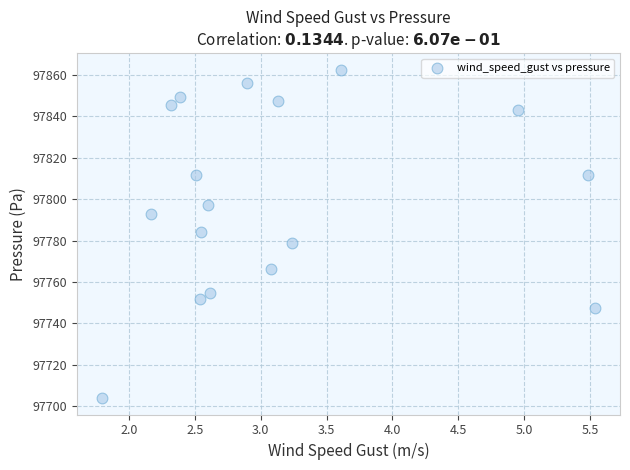

What is the range of Y values (max minus min)?

158.3